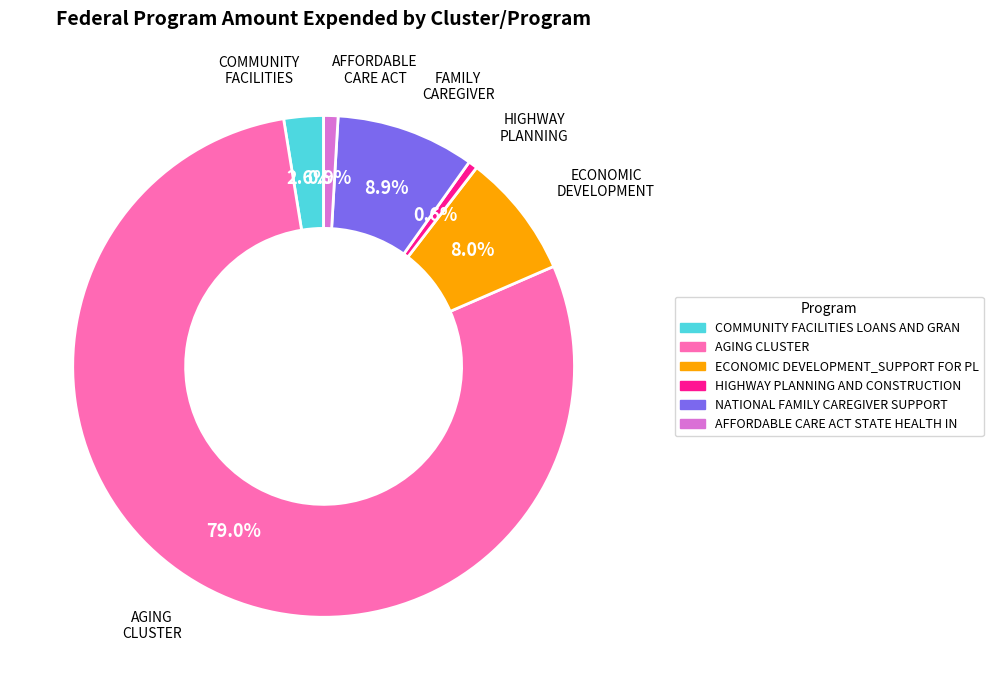

Is there a majority slice in this chart?

Yes